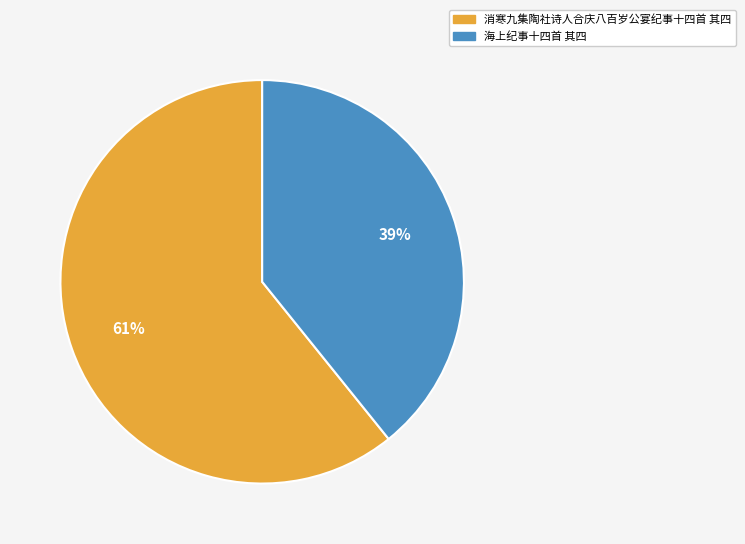

To the nearest percent, what is the average slice percentage?

50%